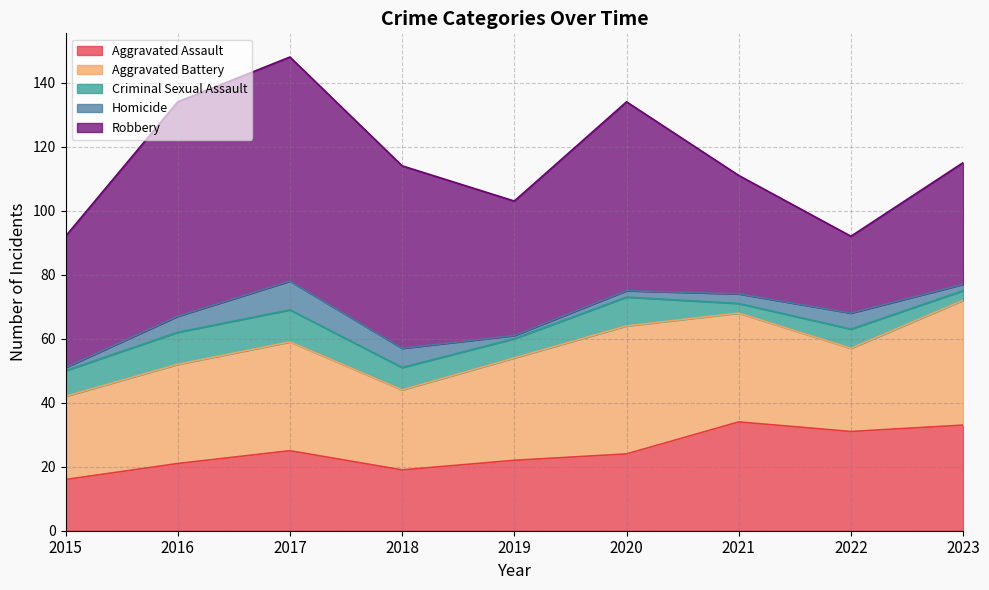

At 2018, list the series in order from smallest to largest.

Homicide, Criminal Sexual Assault, Aggravated Assault, Aggravated Battery, Robbery